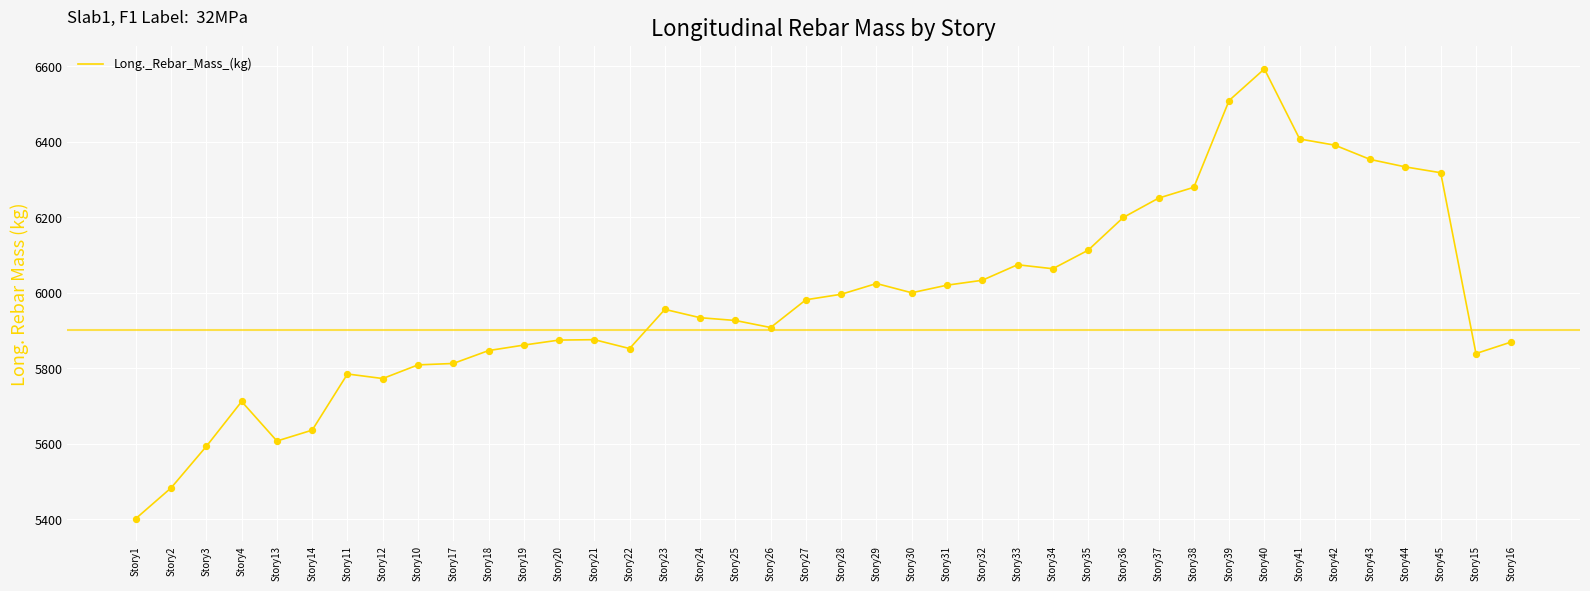

Which has a higher value, Story13 or Story37?

Story37